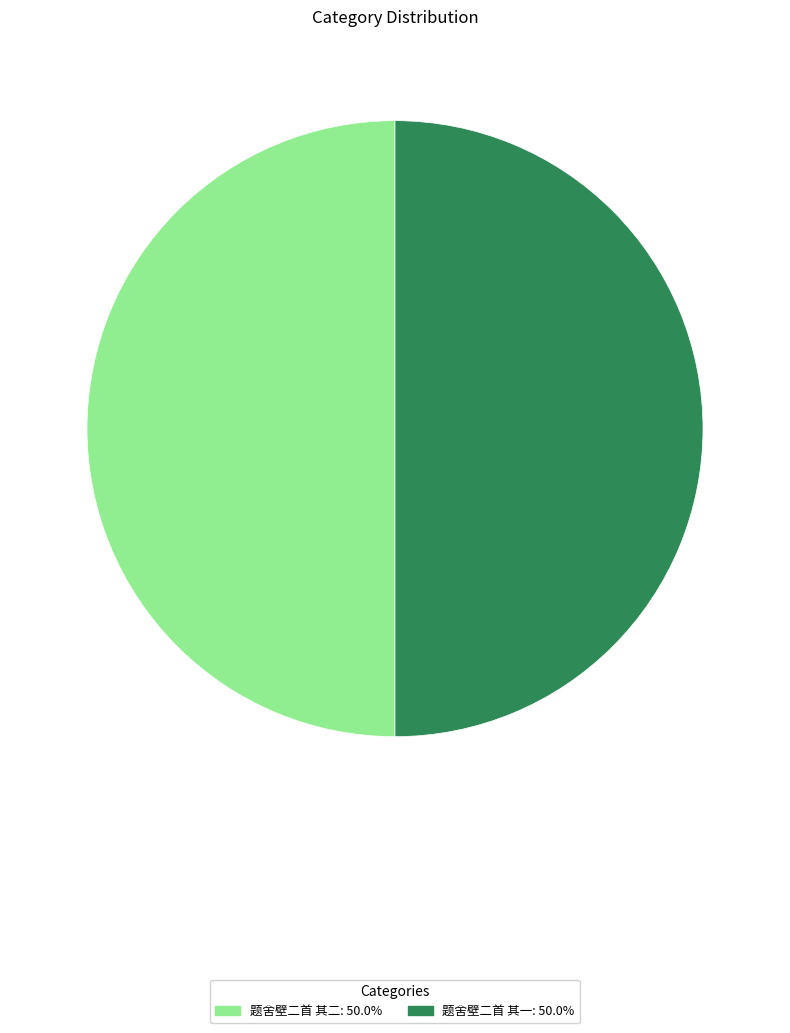

What is the ratio of the value at 题舍壁二首 其二: 50.0% to the value at 题舍壁二首 其一: 50.0%?

1.0